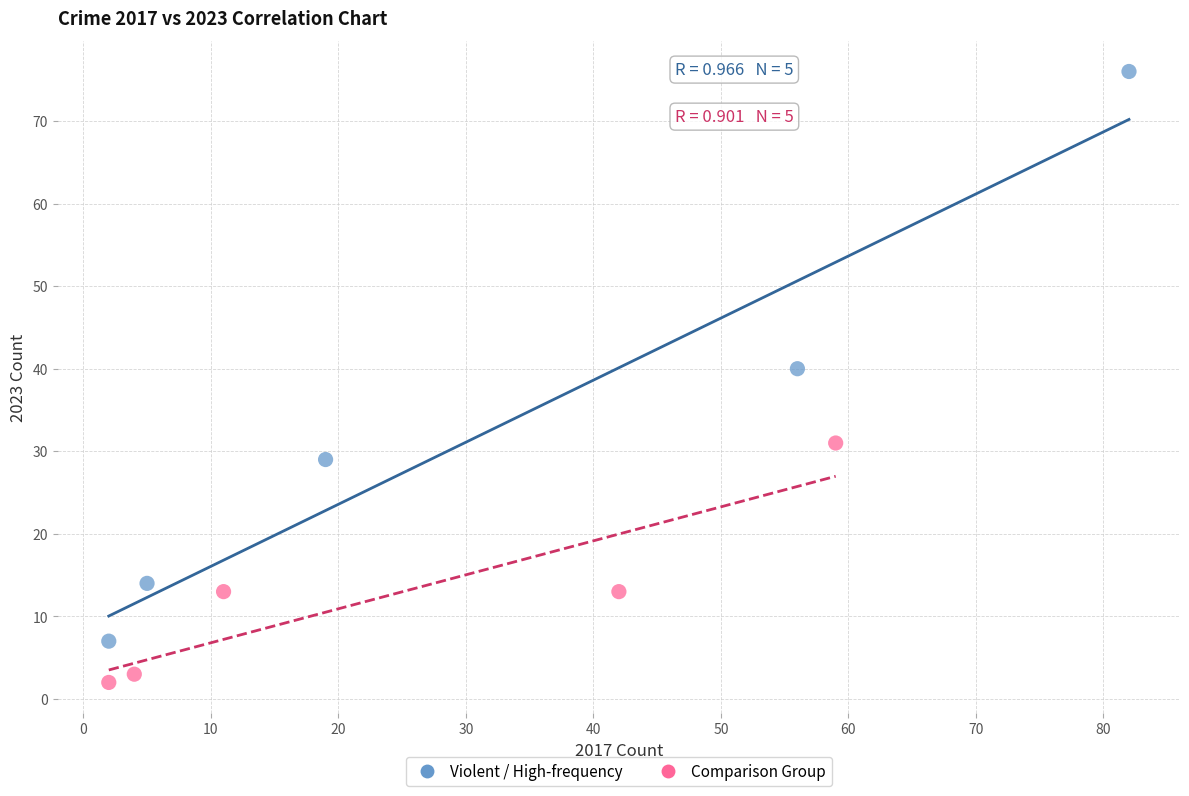

Which series contains the lowest Y value?

Comparison Group